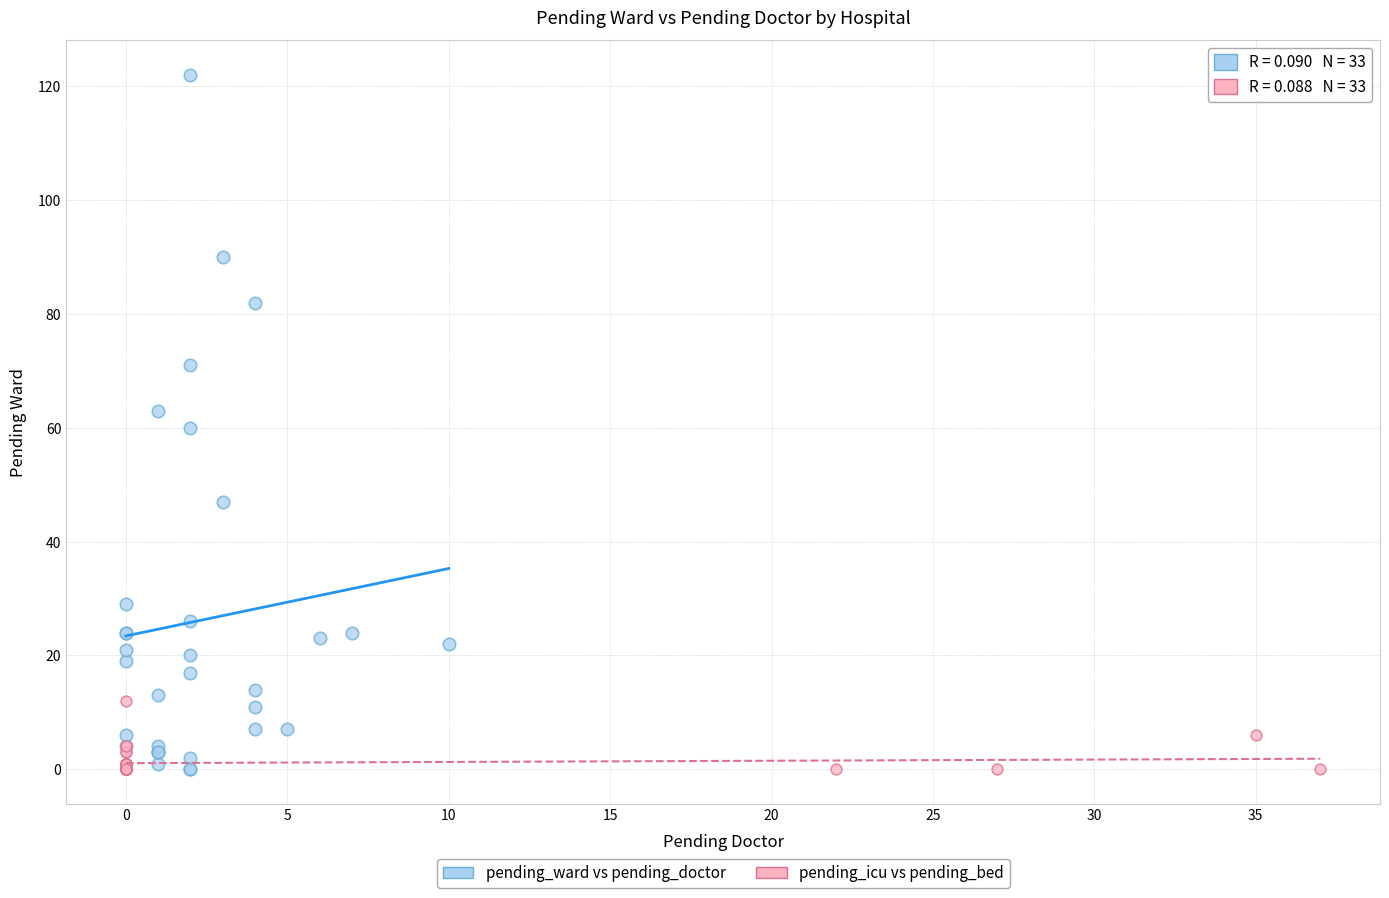

Which series contains the highest Y value?

pending_ward vs pending_doctor